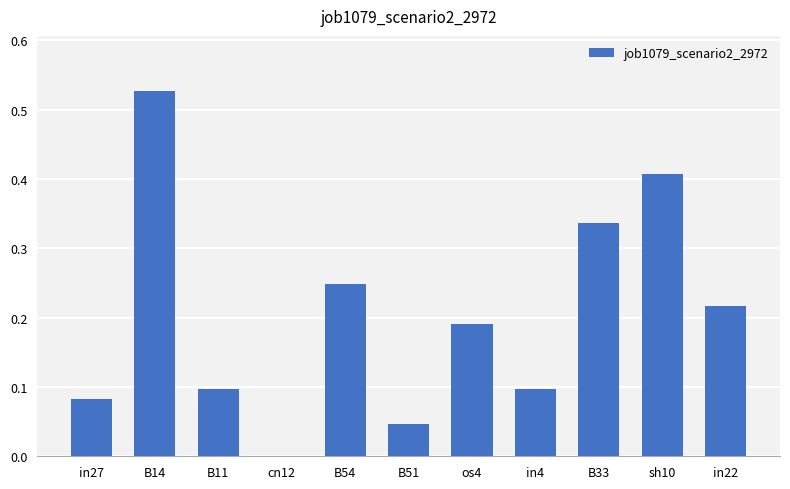

What is the sum of the values at os4 and sh10?

0.6